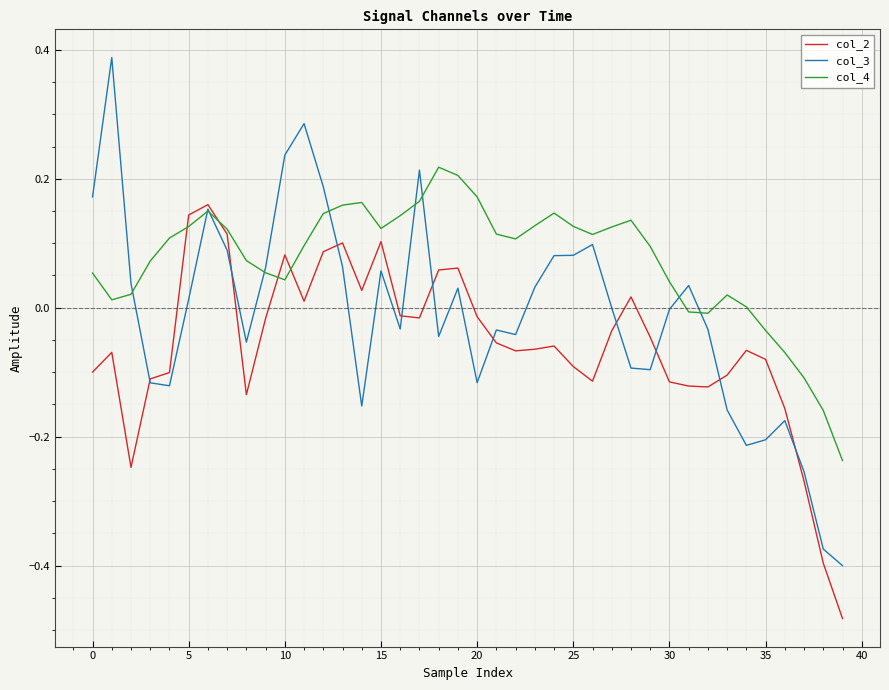

Rank the series by their average value, from lowest to highest.

col_2, col_3, col_4